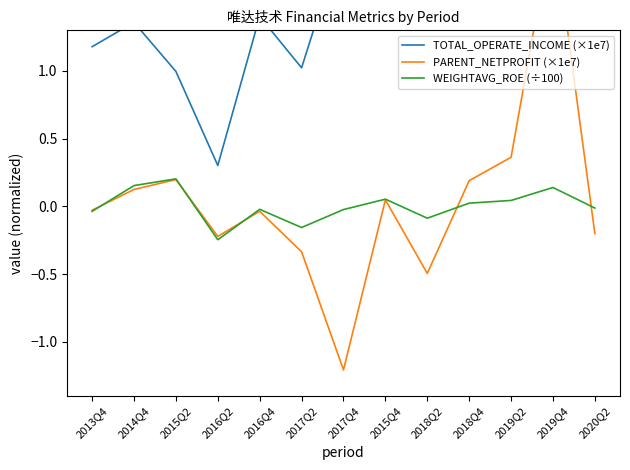

The PARENT_NETPROFIT (×1e7) series shows 0.3 at 2018Q4. True or false?

False